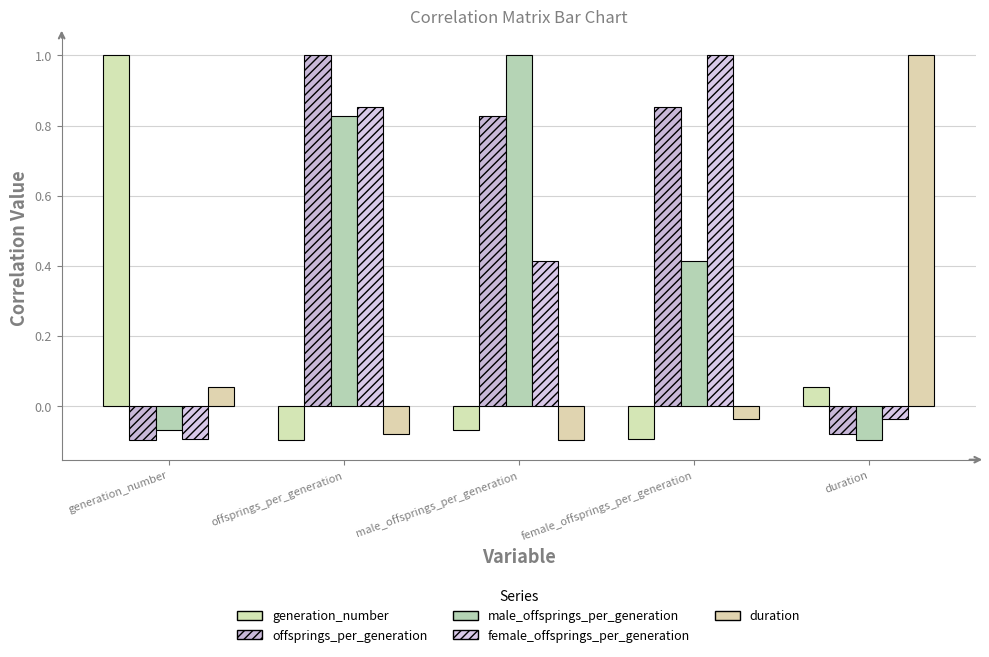

Rank the series by their maximum value, from lowest to highest.

generation_number, offsprings_per_generation, male_offsprings_per_generation, female_offsprings_per_generation, duration